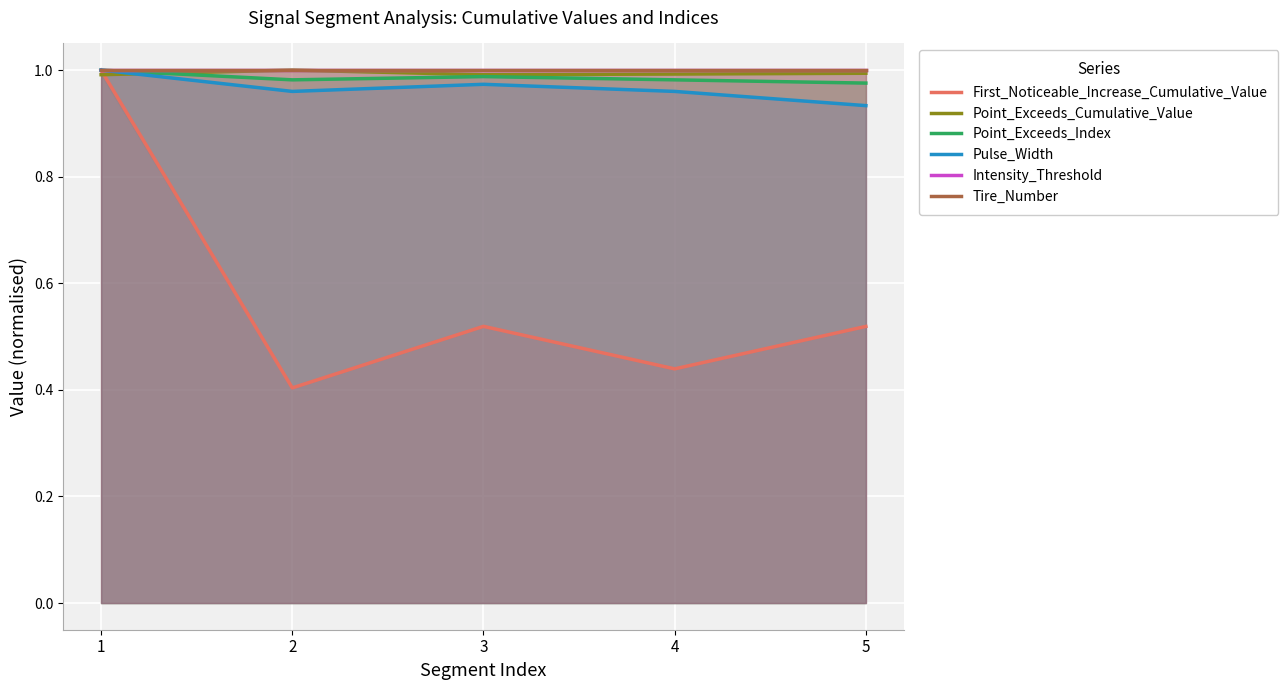

What is the maximum value shown in the chart?

1.0